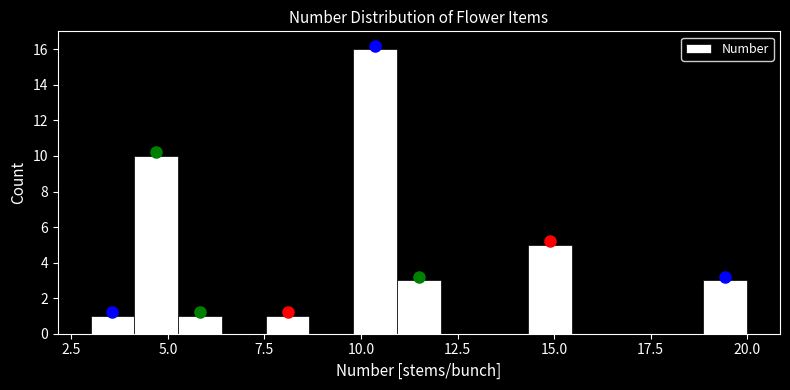

Read against the x-axis, roughly where is the centre of the tallest bar?

10.5